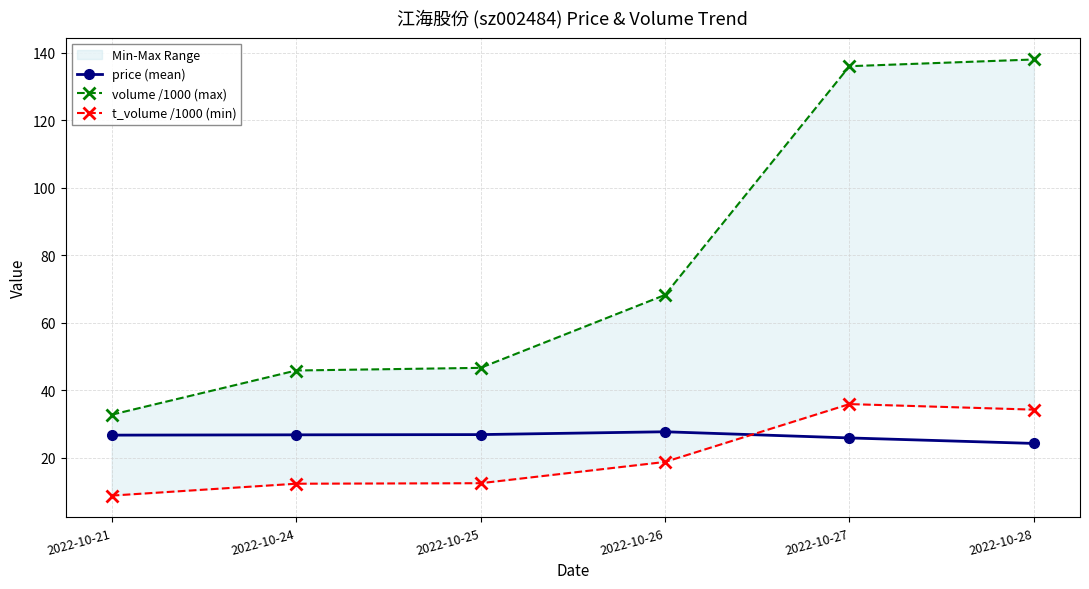

Is the value of volume /1000 (max) at 2022-10-21 greater than the value of t_volume /1000 (min) at 2022-10-28?

No